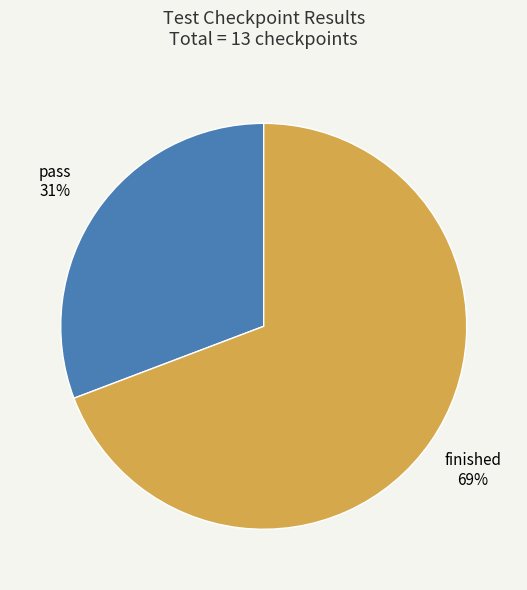

Which slice is the largest?

finished